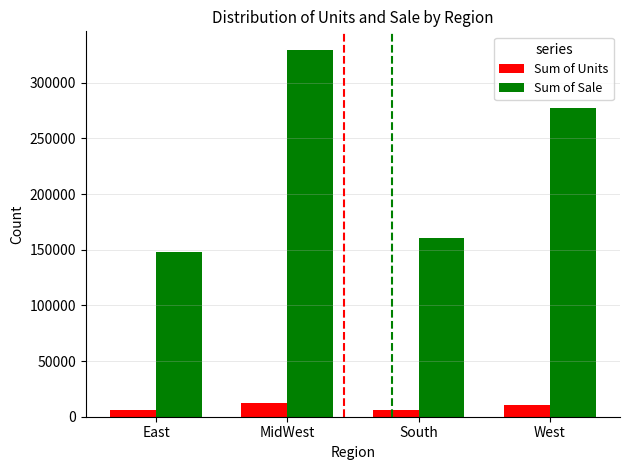

How many values in the Sum of Sale series are below 277710?

2